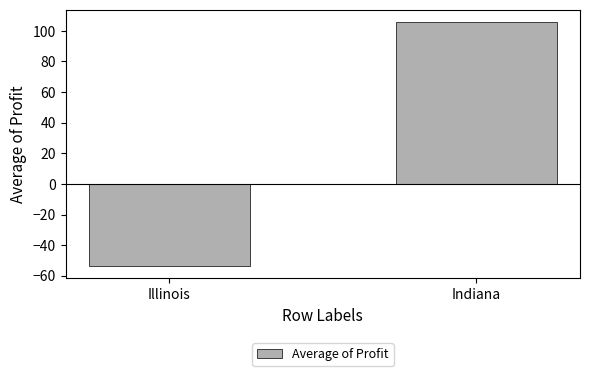

The value at Illinois is -53.7. True or false?

True